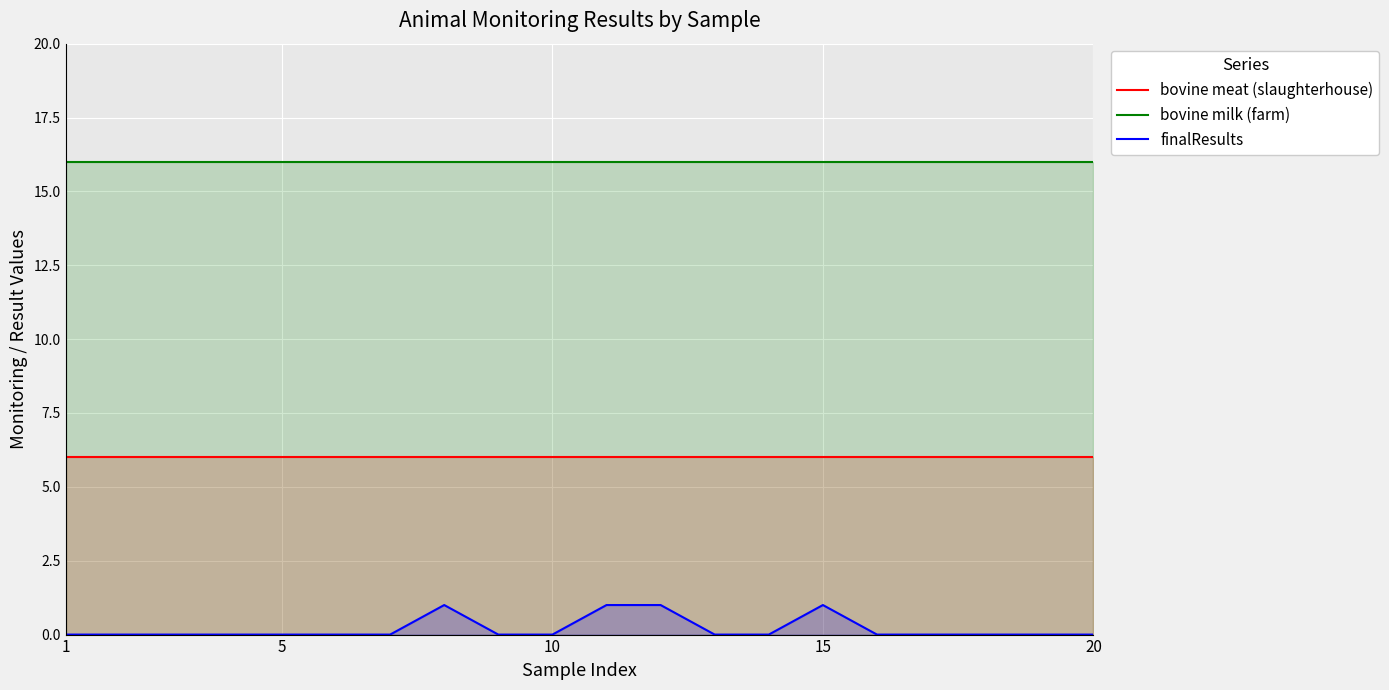

What is the sum of all bovine meat (slaughterhouse) values?

120